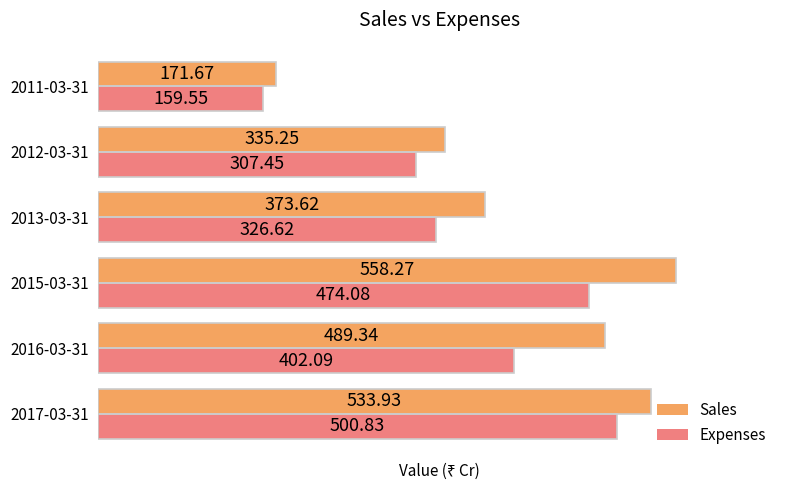

What are all the series names shown in the legend?

Sales, Expenses